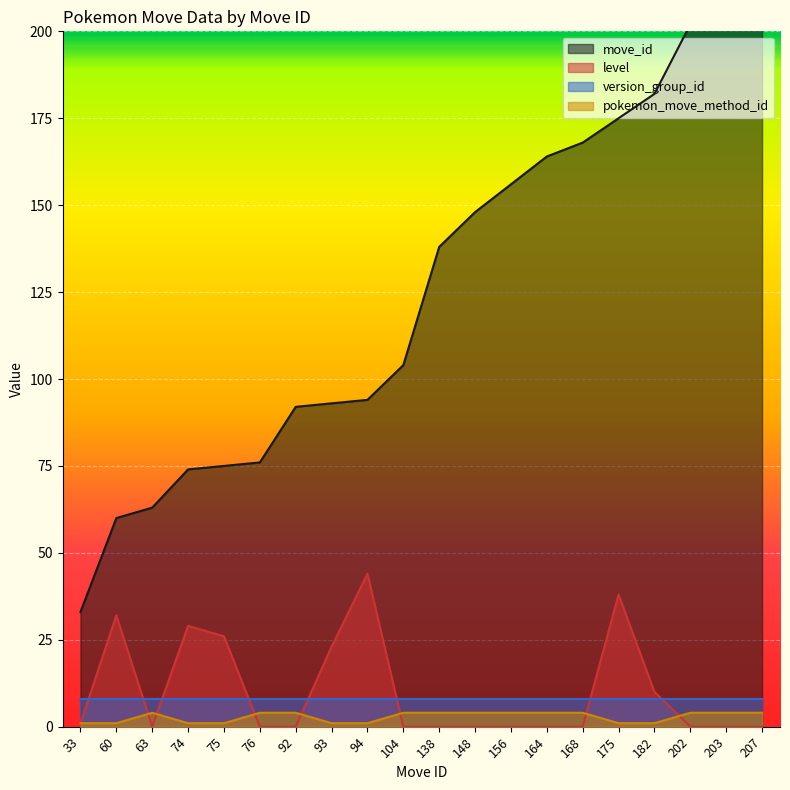

True or false: level has a value of 26 at 164.

False